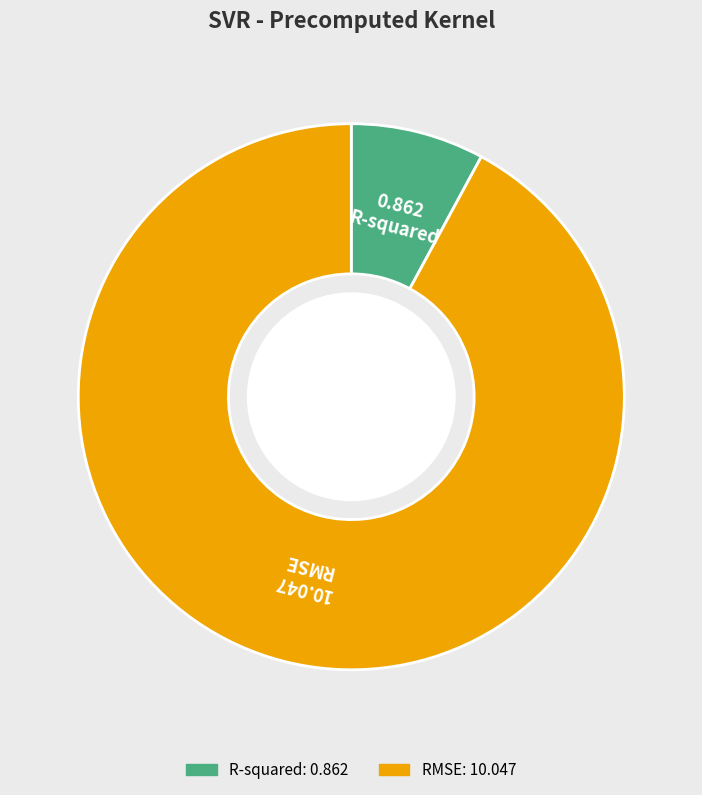

What is the ratio of the value at R-squared to the value at RMSE?

0.1